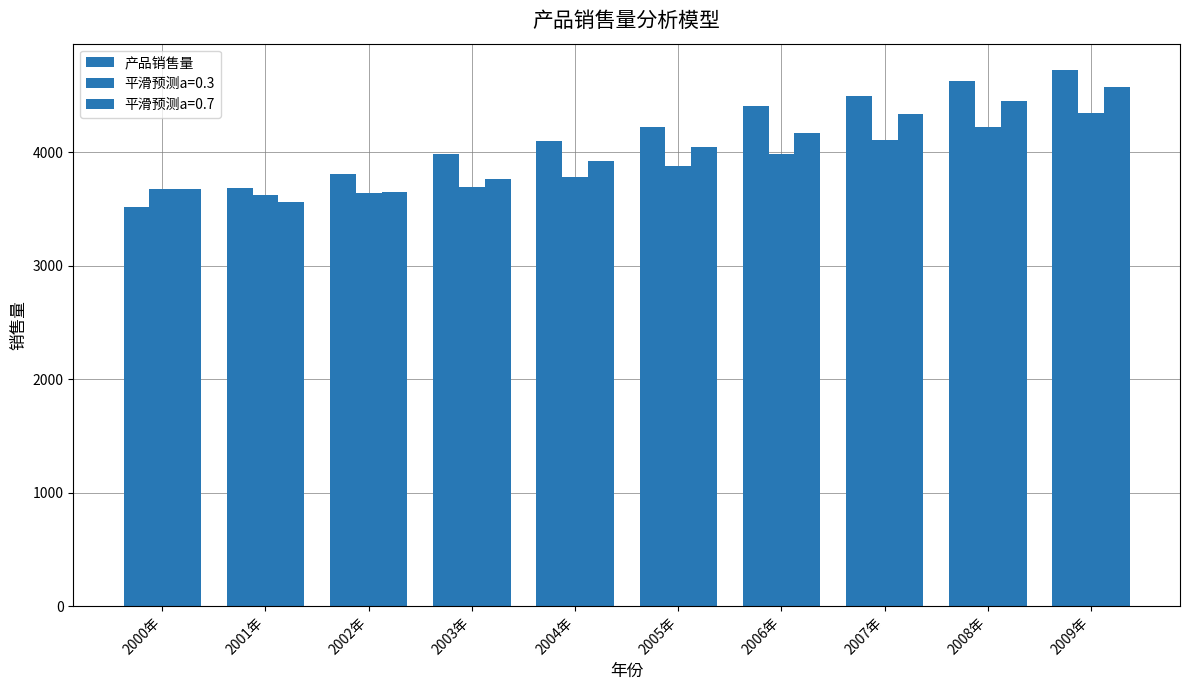

Which category has the lowest value across all series?

2000年